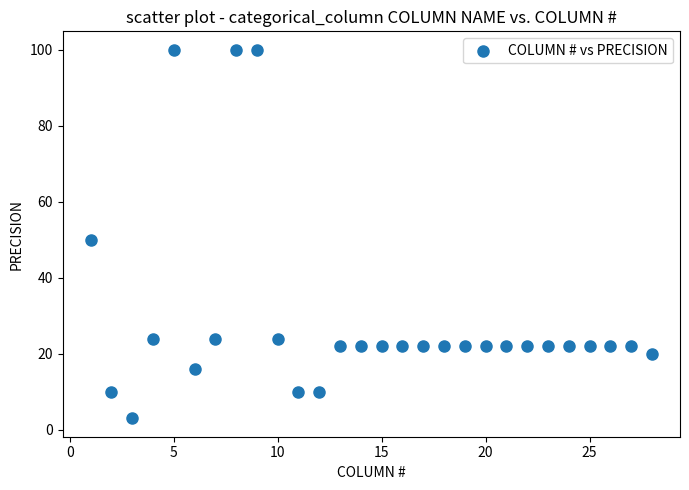

What is the range of X values (max minus min)?

27